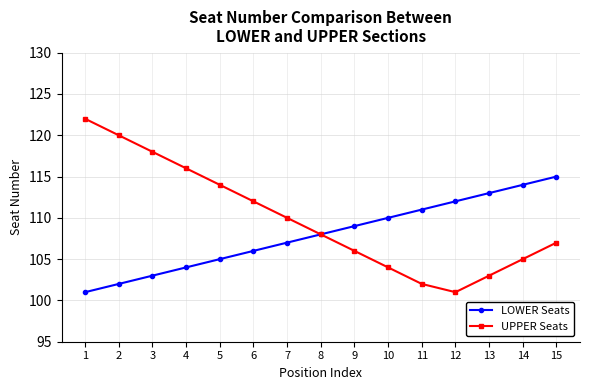

What is the value of the UPPER Seats point at the 2nd from the left?

120